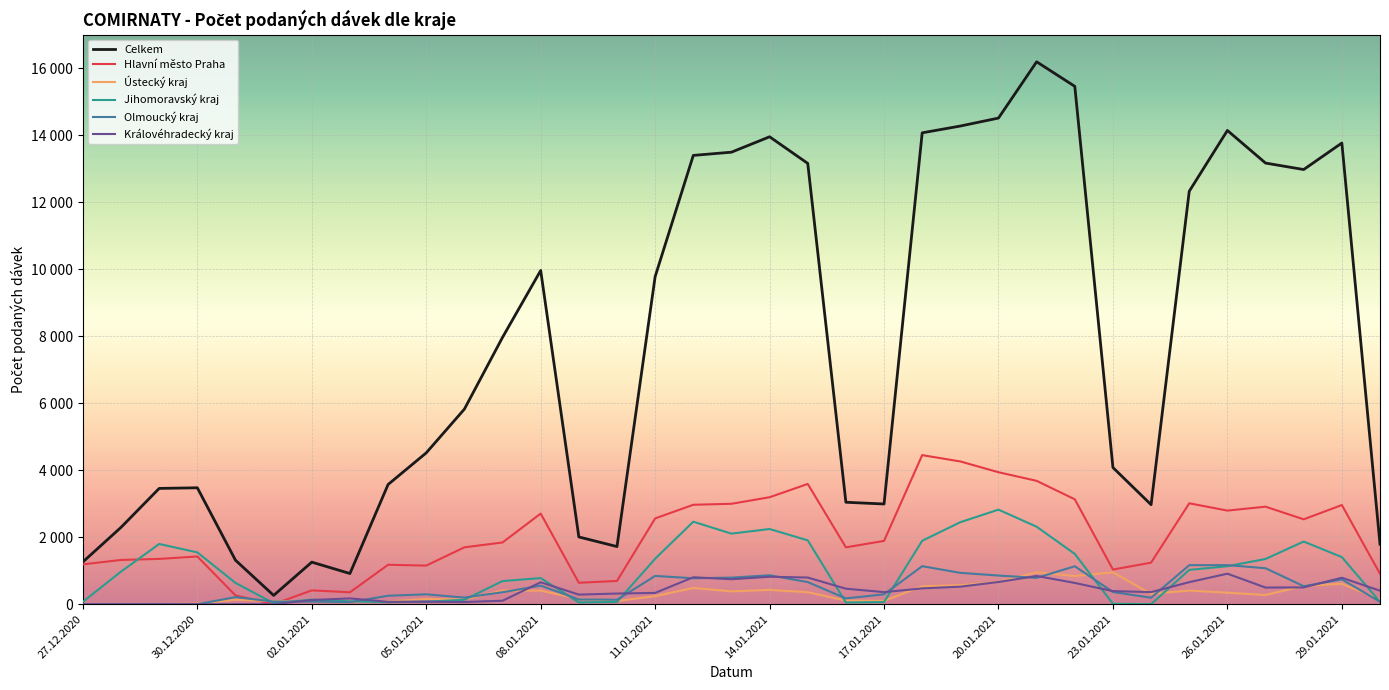

Does the chart have visible grid lines?

Yes